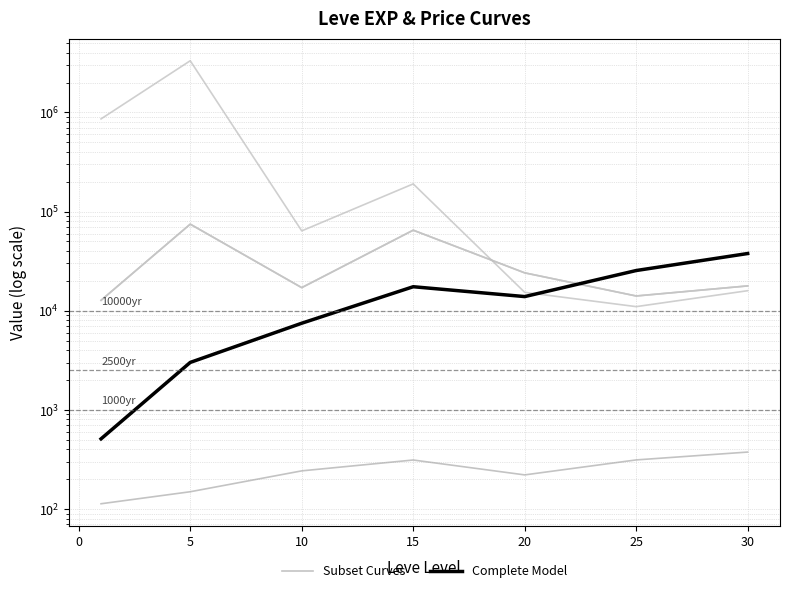

What are all the series names shown in the legend?

Subset Curves, Complete Model